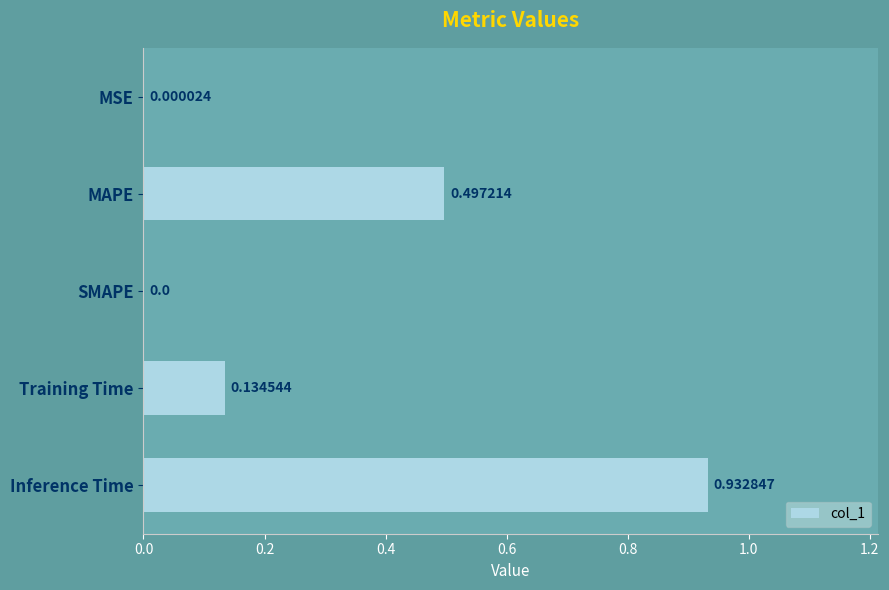

At which label is the value closest to 0?

SMAPE